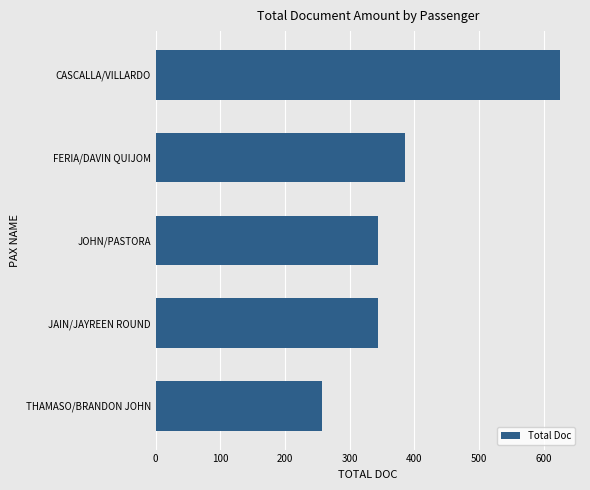

How many data points are less than 344?

1